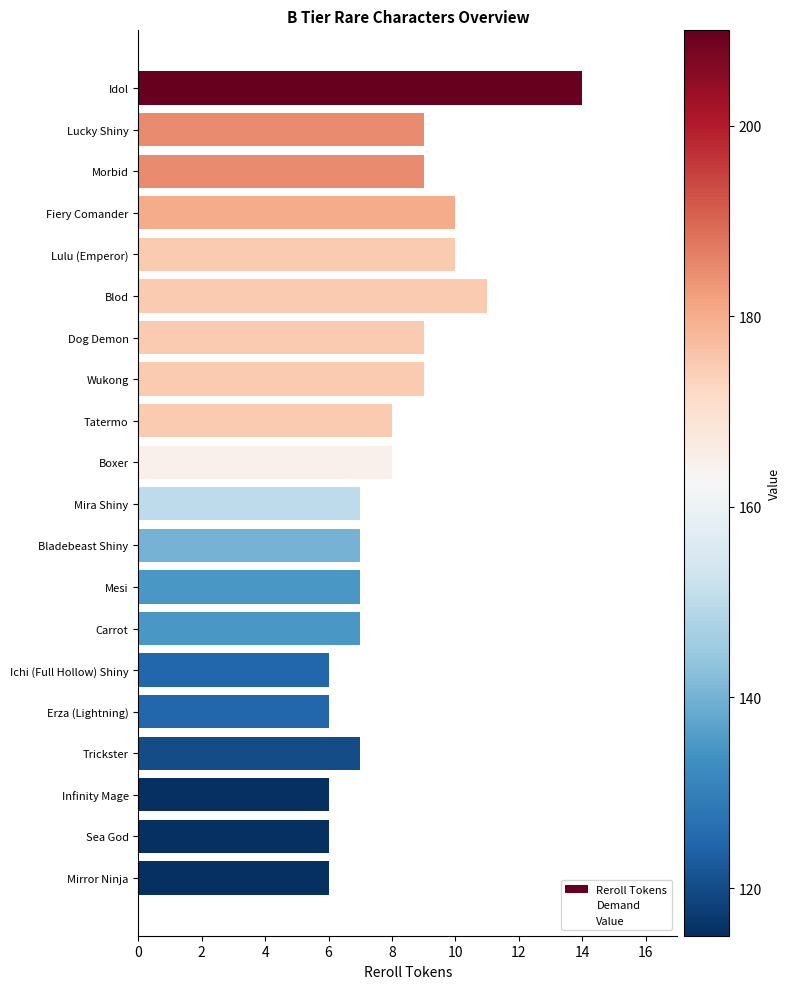

How many data points does each series have?

20